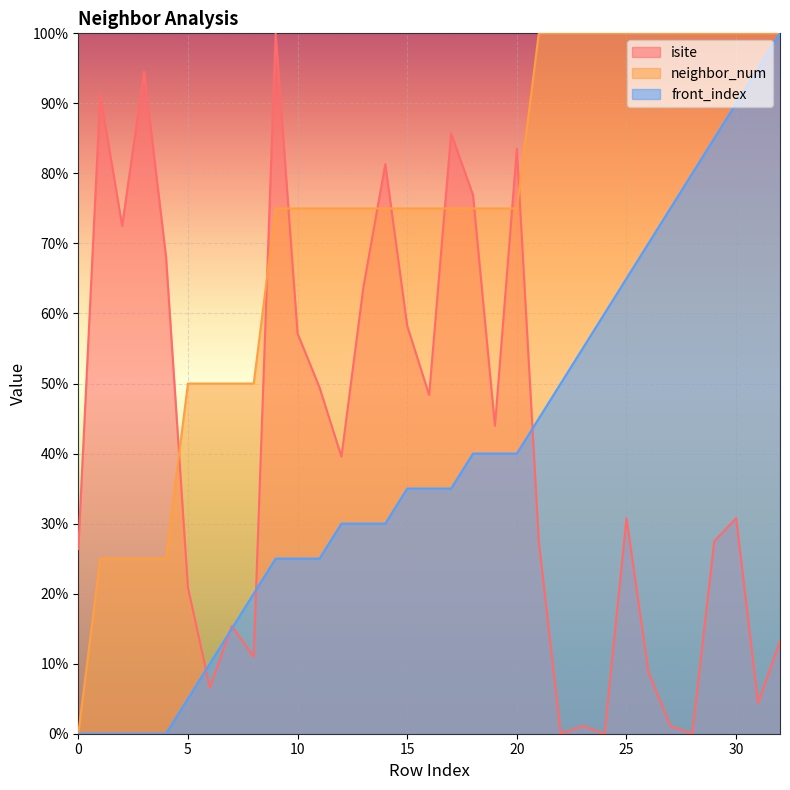

How many values in the neighbor_num series are below 74?

9